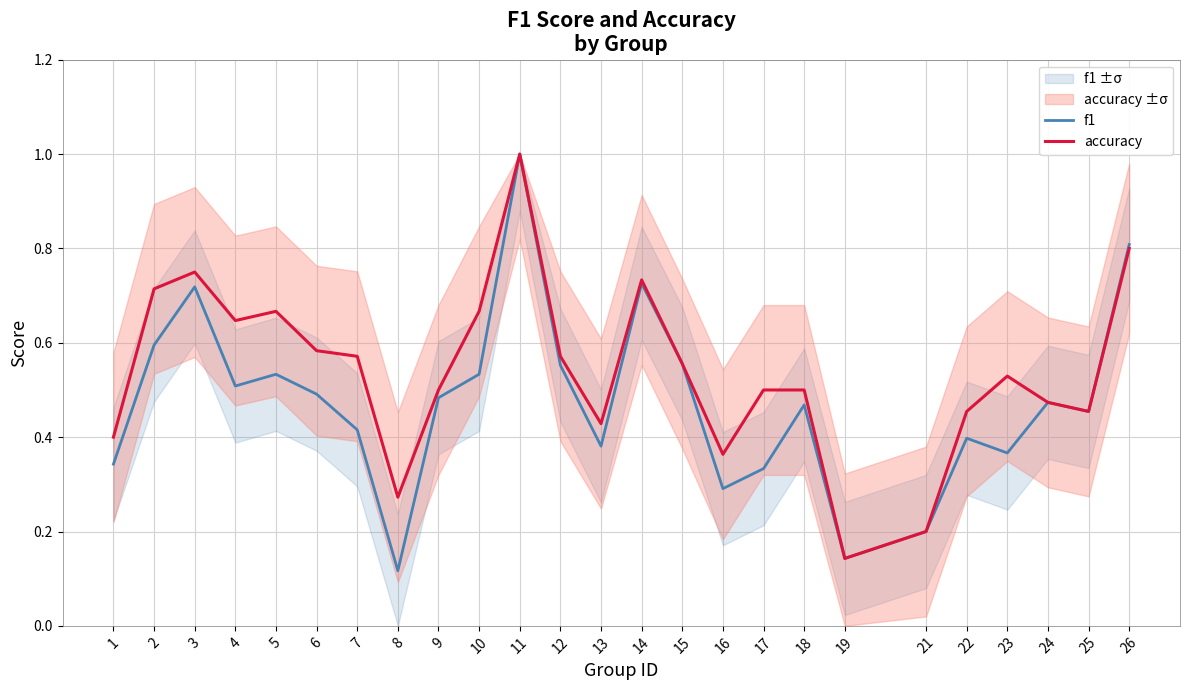

Is the value of f1 at 1 greater than the value of accuracy at 6?

No